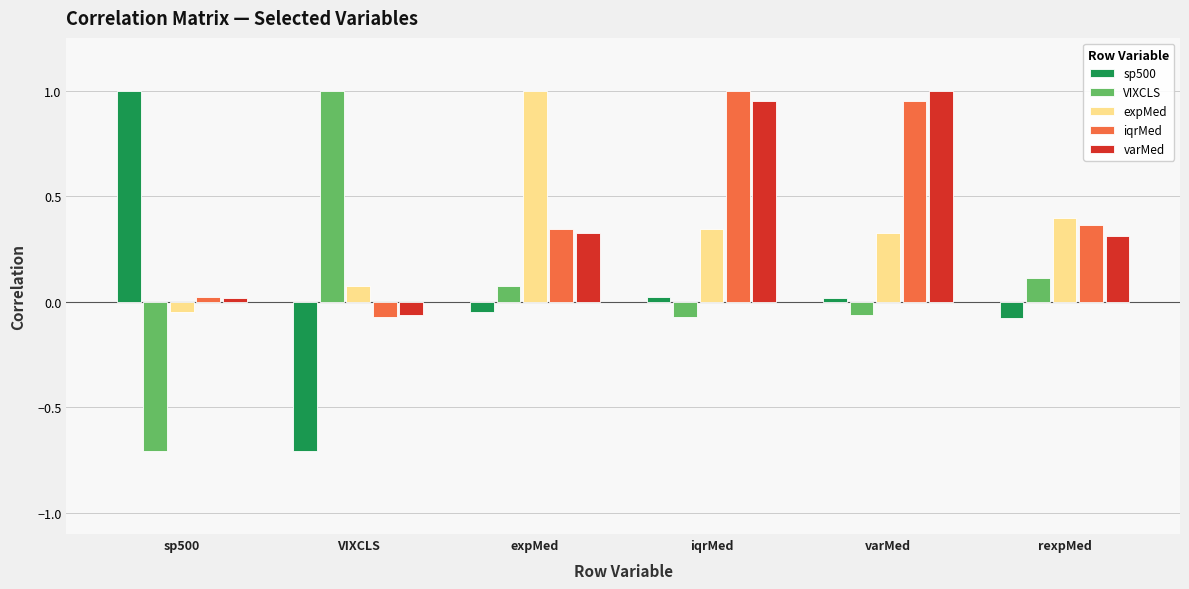

Is the value of iqrMed at iqrMed greater than the value of VIXCLS at sp500?

Yes